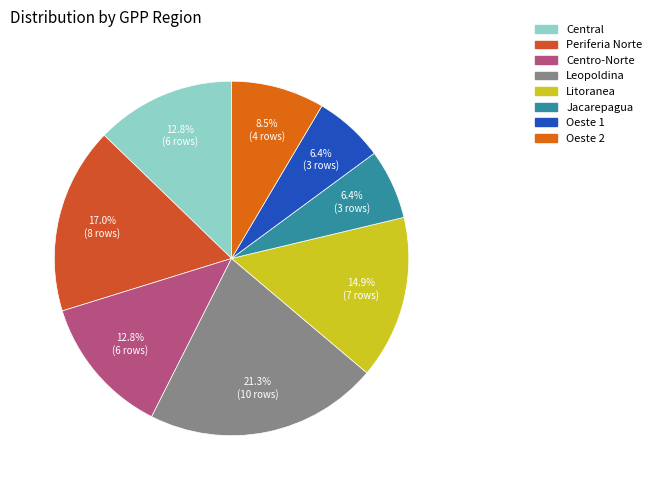

What percentage is the Jacarepagua slice, to the nearest percent?

6%